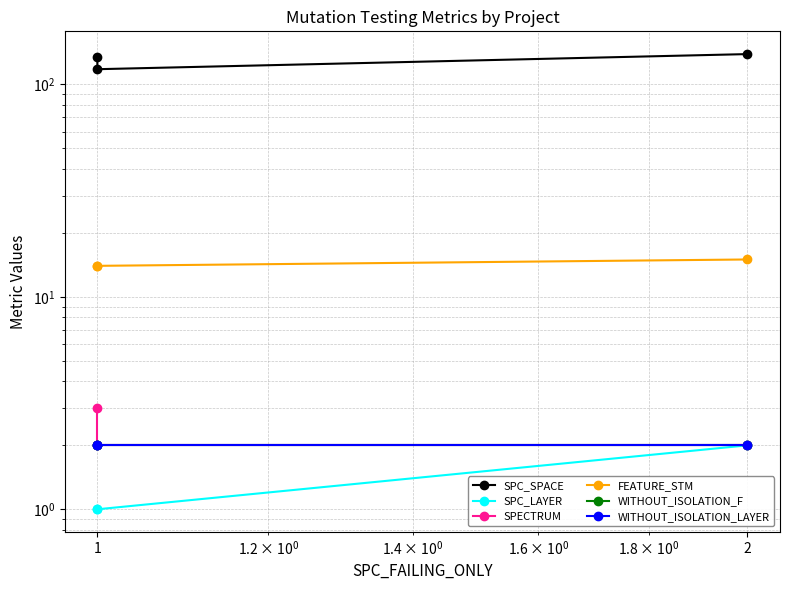

The value of WITHOUT_ISOLATION_LAYER at 1 is 2. True or false?

True